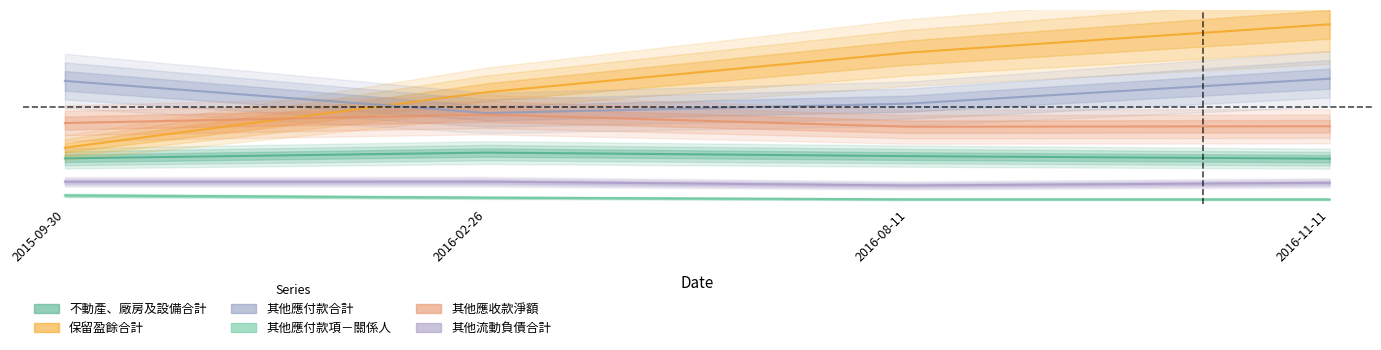

At how many categories does at least one series exceed 1?

4